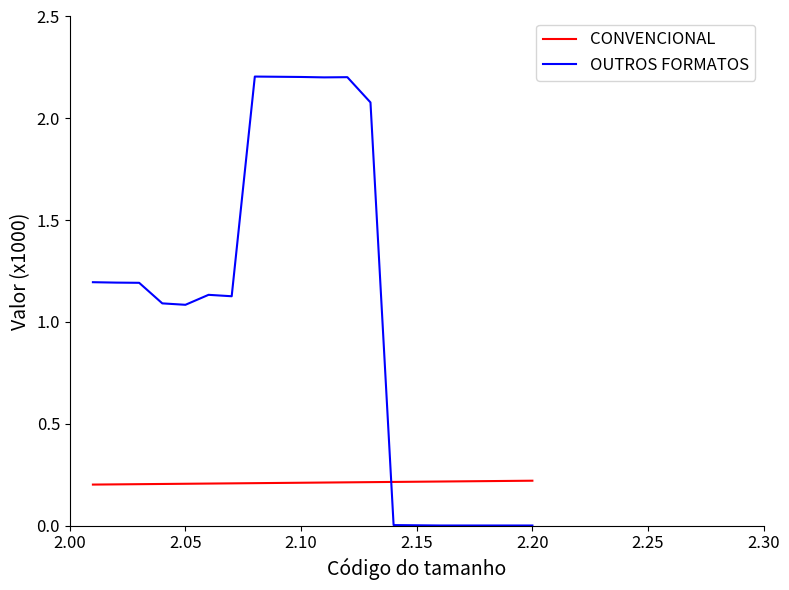

Which series ends up on top after the final intersection of OUTROS FORMATOS and CONVENCIONAL?

CONVENCIONAL